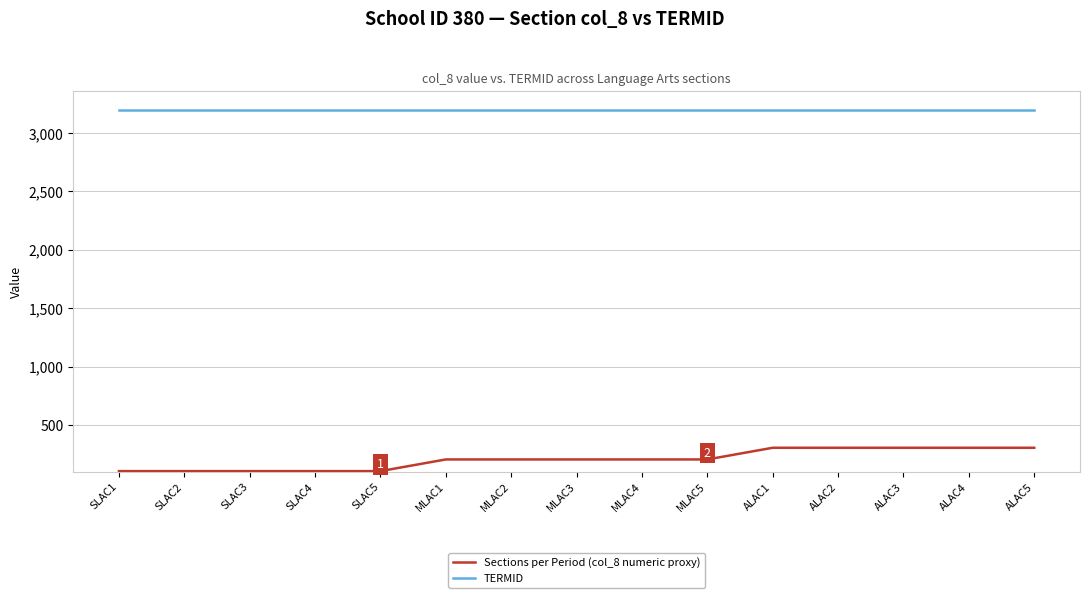

Rank the series by their average value, from lowest to highest.

Sections per Period (col_8 numeric proxy), TERMID